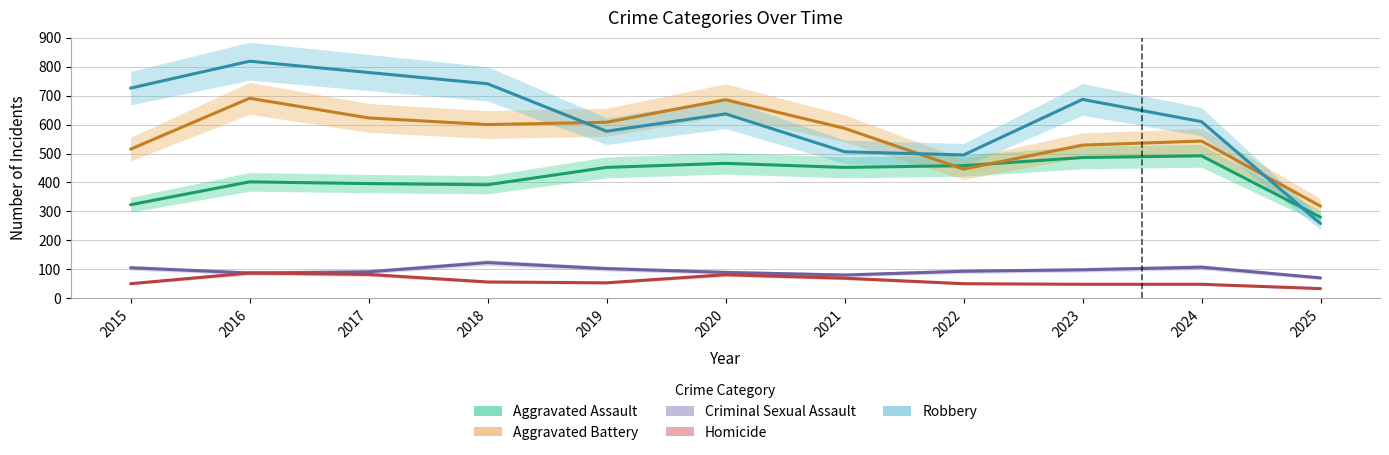

At how many categories does at least one series exceed 716?

4